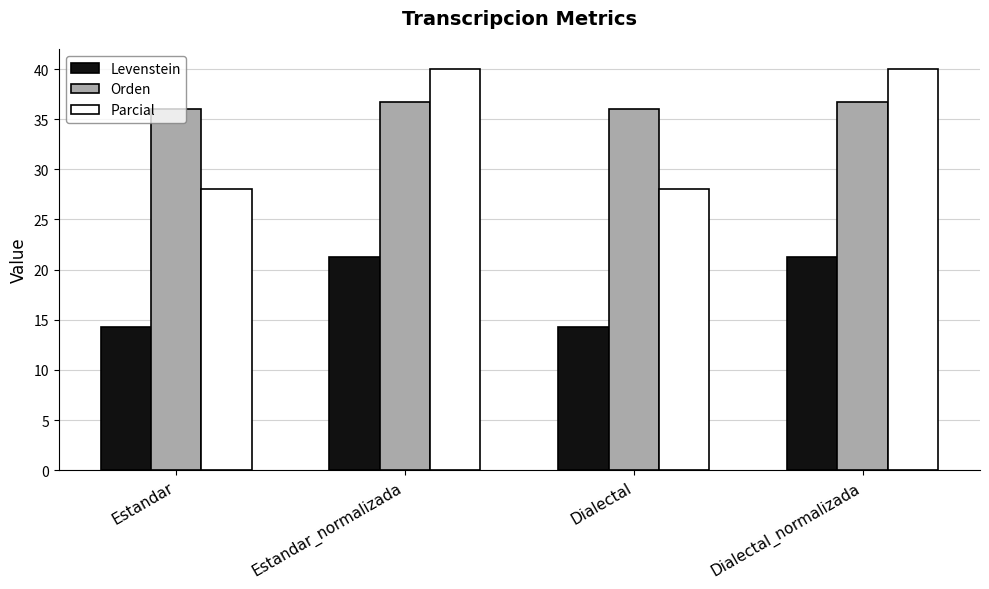

What is the difference between the Parcial values at Dialectal_normalizada and Dialectal?

12.0